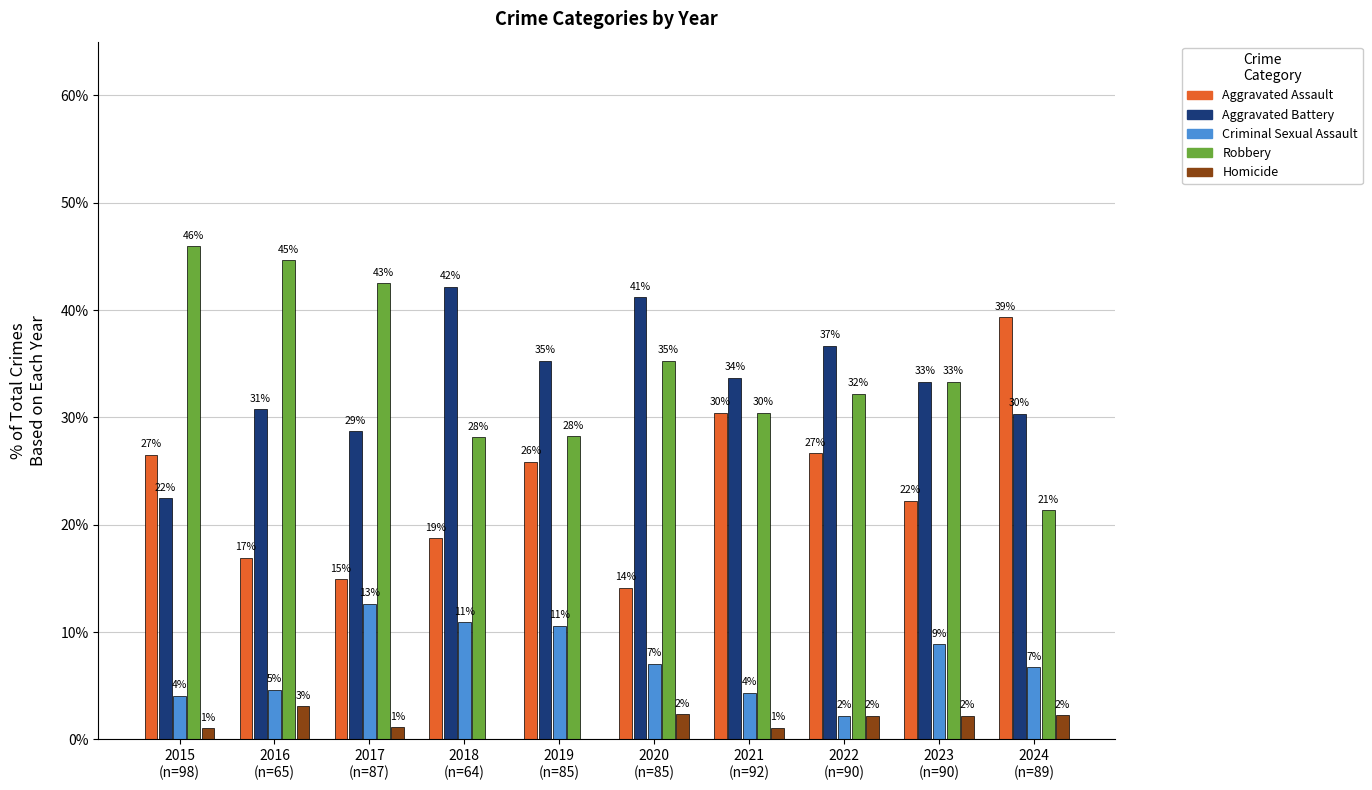

What are all the series names shown in the legend?

Aggravated Assault, Aggravated Battery, Criminal Sexual Assault, Robbery, Homicide